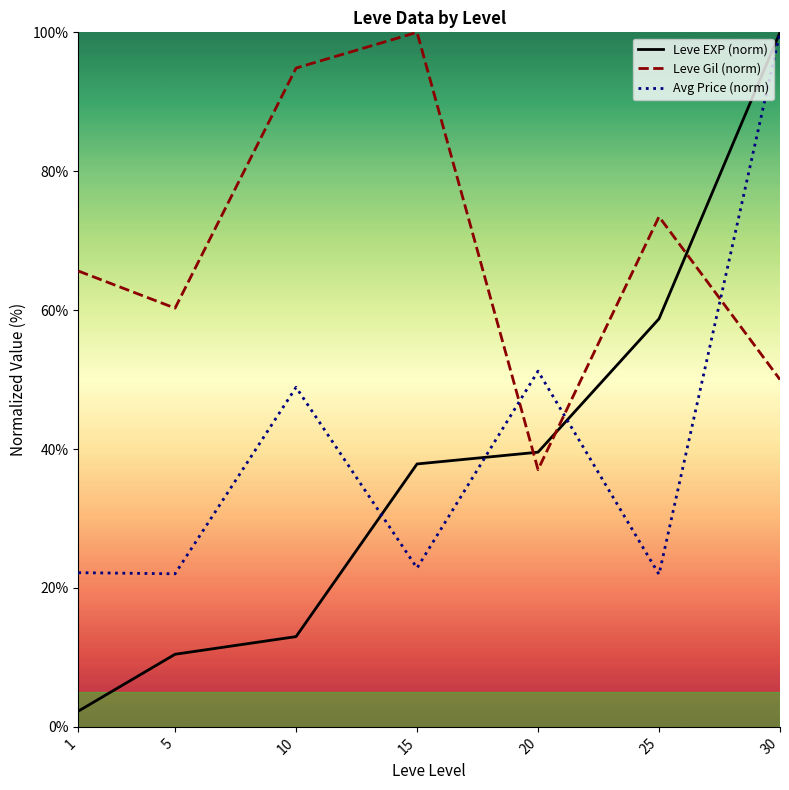

List the series in order of their peak value, highest first.

Leve EXP (norm), Leve Gil (norm), Avg Price (norm)